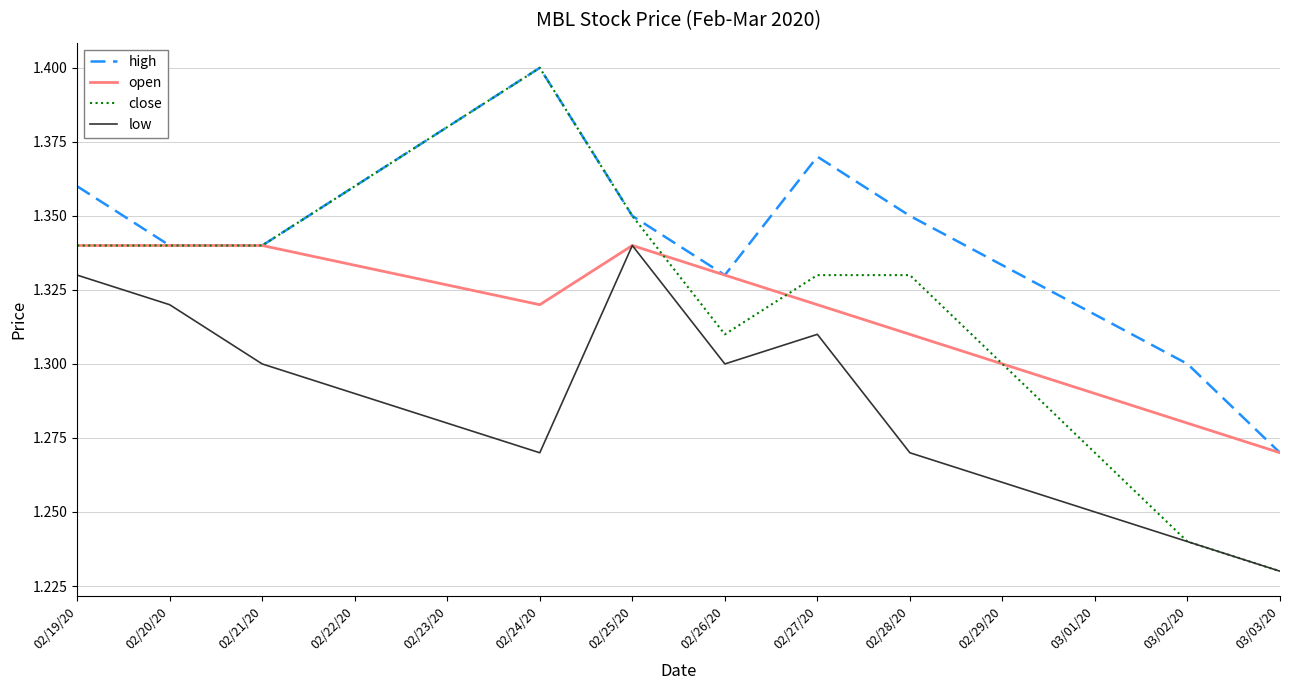

True or false: low has more than 2 points higher than both neighbors.

False